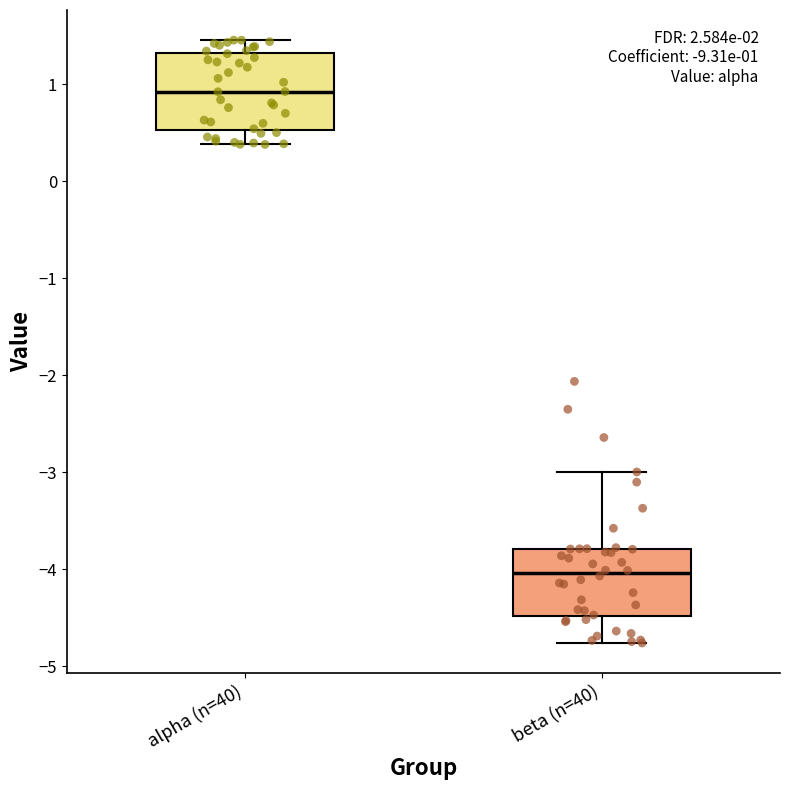

Which box has the lowest median line?

beta (n=40)